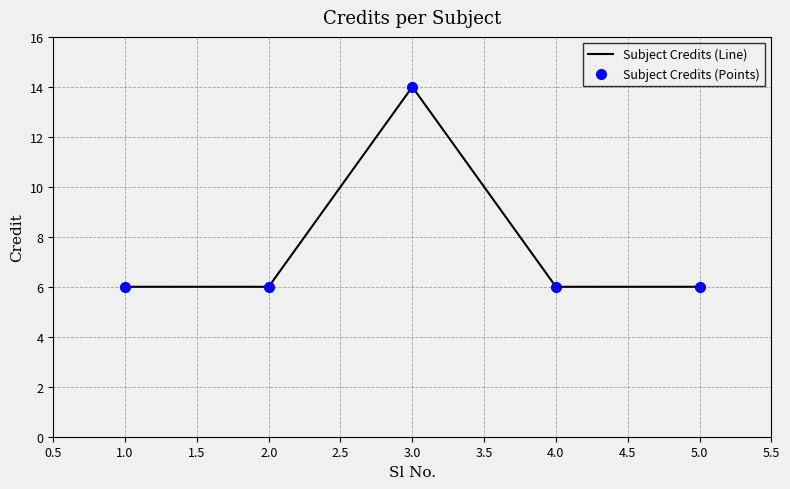

The Subject Credits (Line) series shows 21 at 1.0. True or false?

False